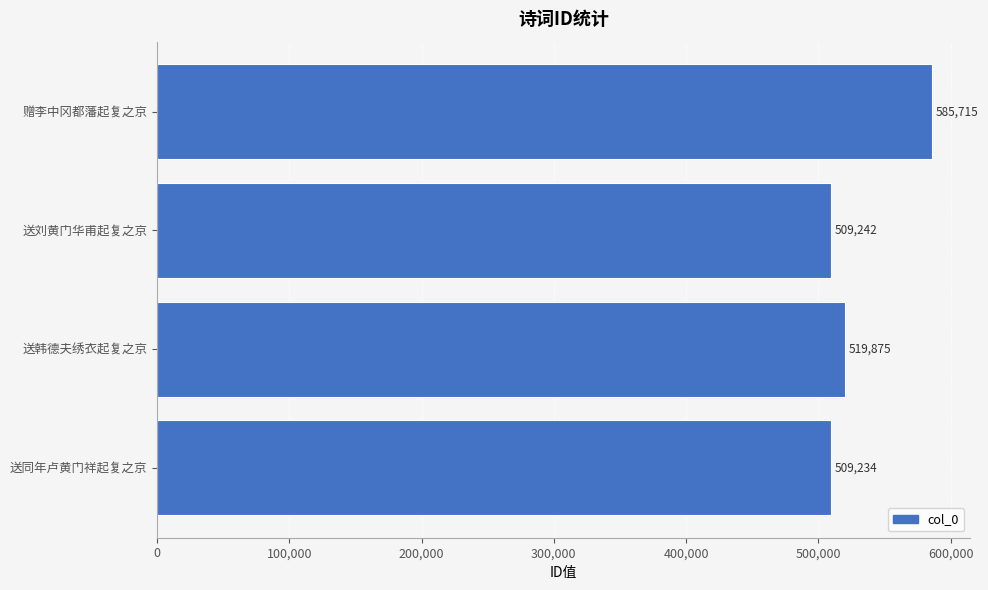

List the labels in order of value, largest first.

赠李中冈都藩起复之京, 送韩德夫绣衣起复之京, 送刘黄门华甫起复之京, 送同年卢黄门祥起复之京